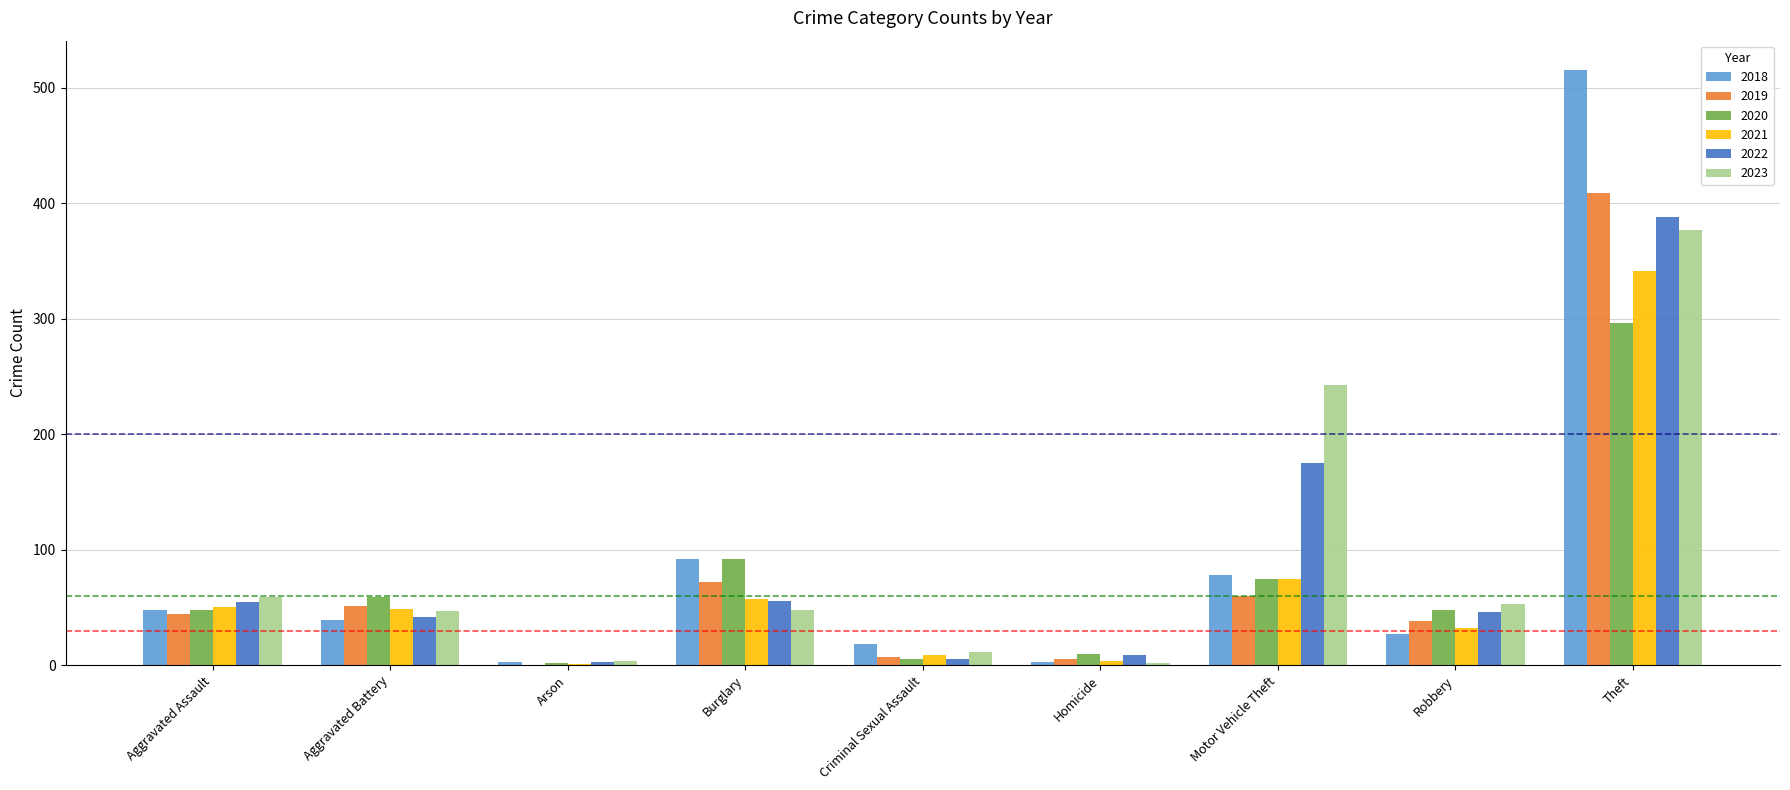

True or false: 2023 has a value of 51 at Motor Vehicle Theft.

False